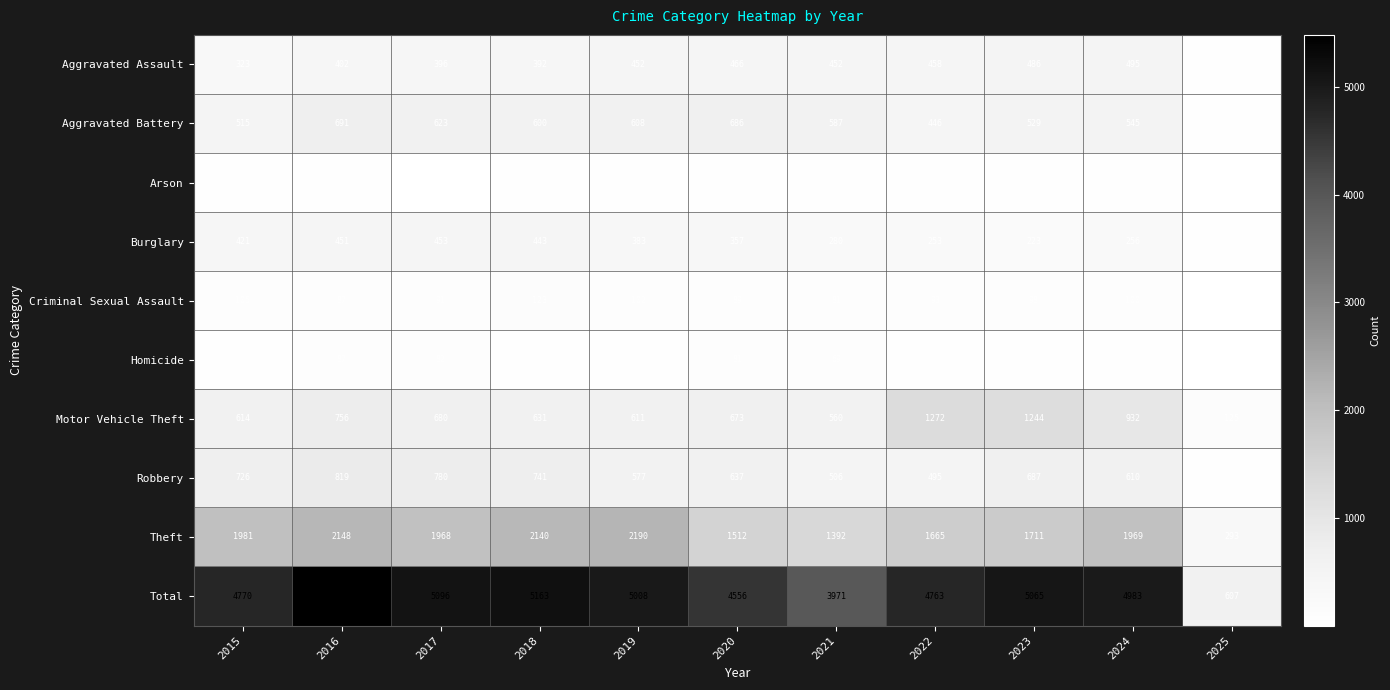

Which series has the widest spread of values?

Total